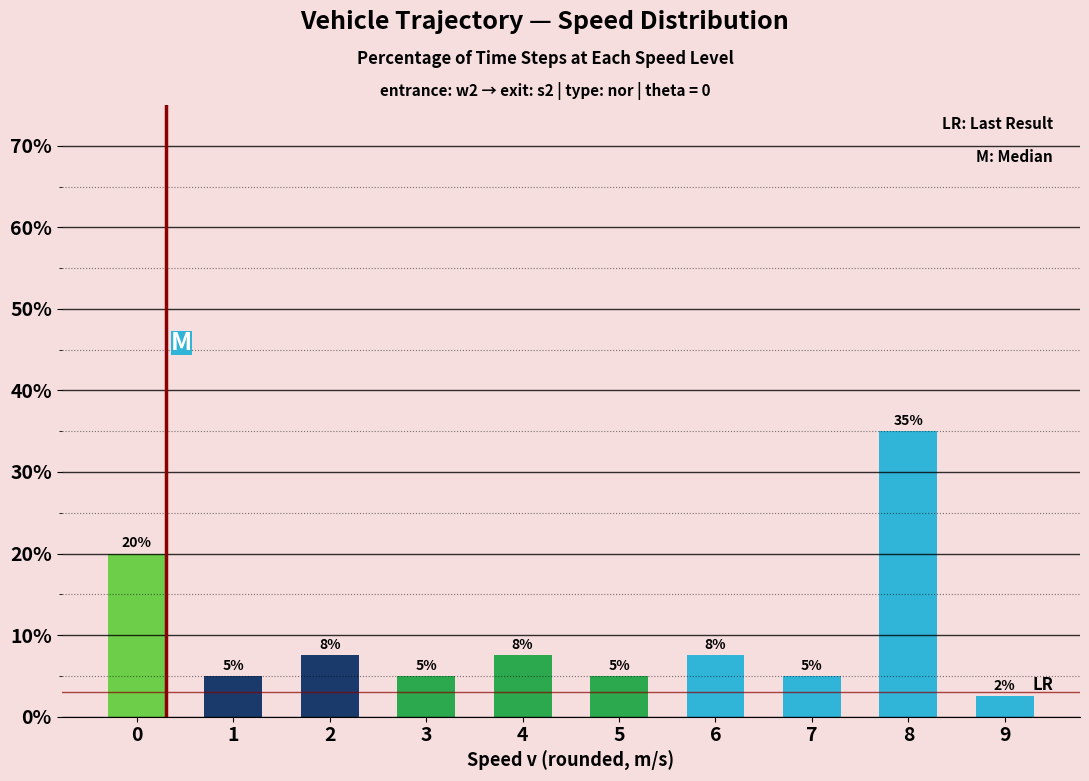

The chart shows a value of 5.0 at 1. True or false?

True